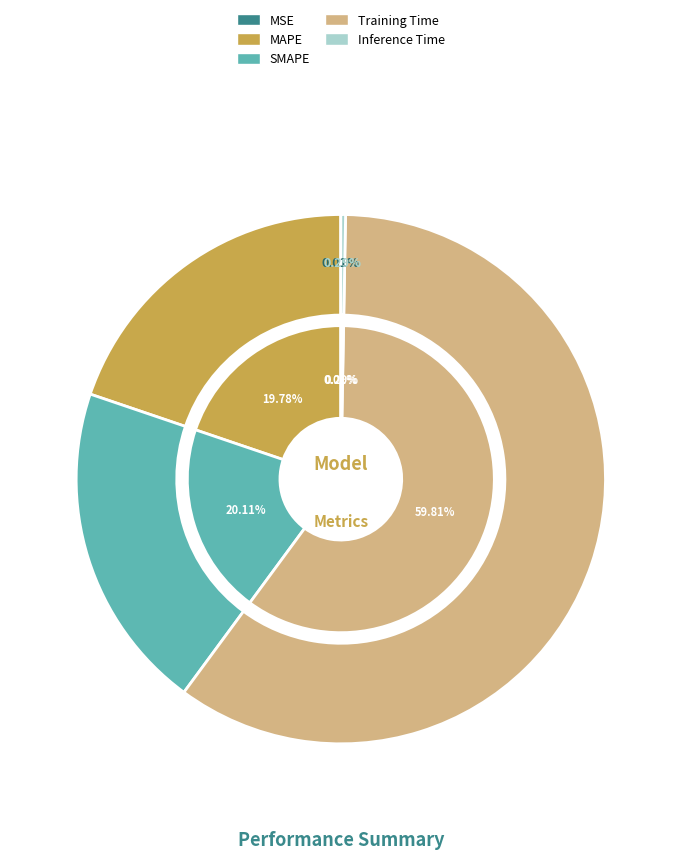

To the nearest percent, what is the difference between the MSE and MAPE slice percentages?

20%